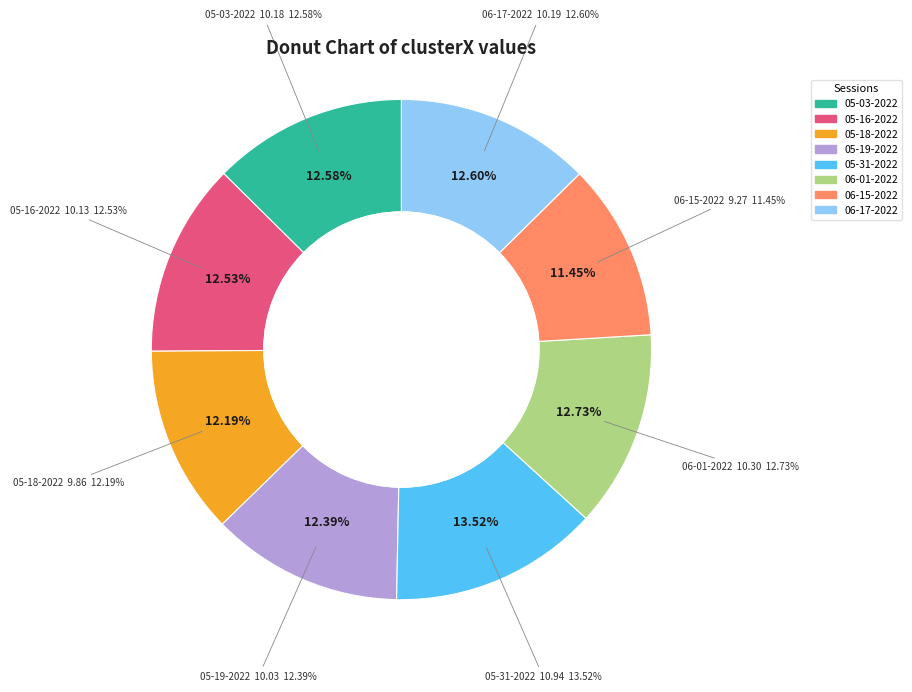

The renata 05-16-2022.mat slice represents 13% of the pie. True or false?

True